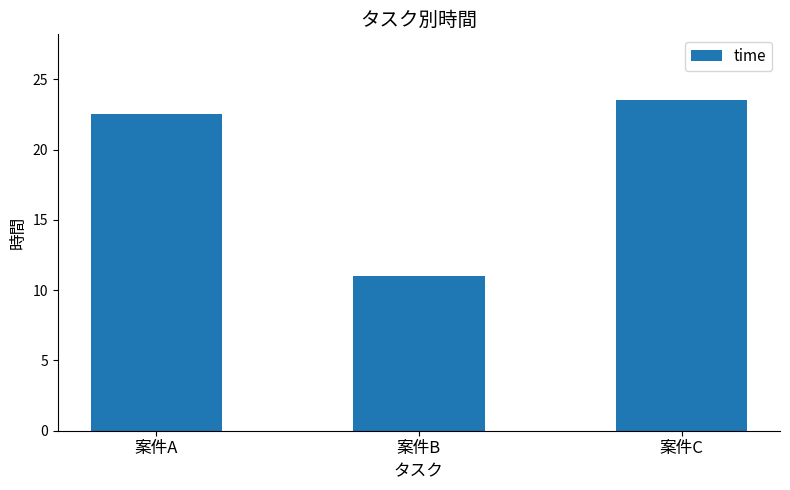

What is the value of the 2nd bar from the left?

11.0